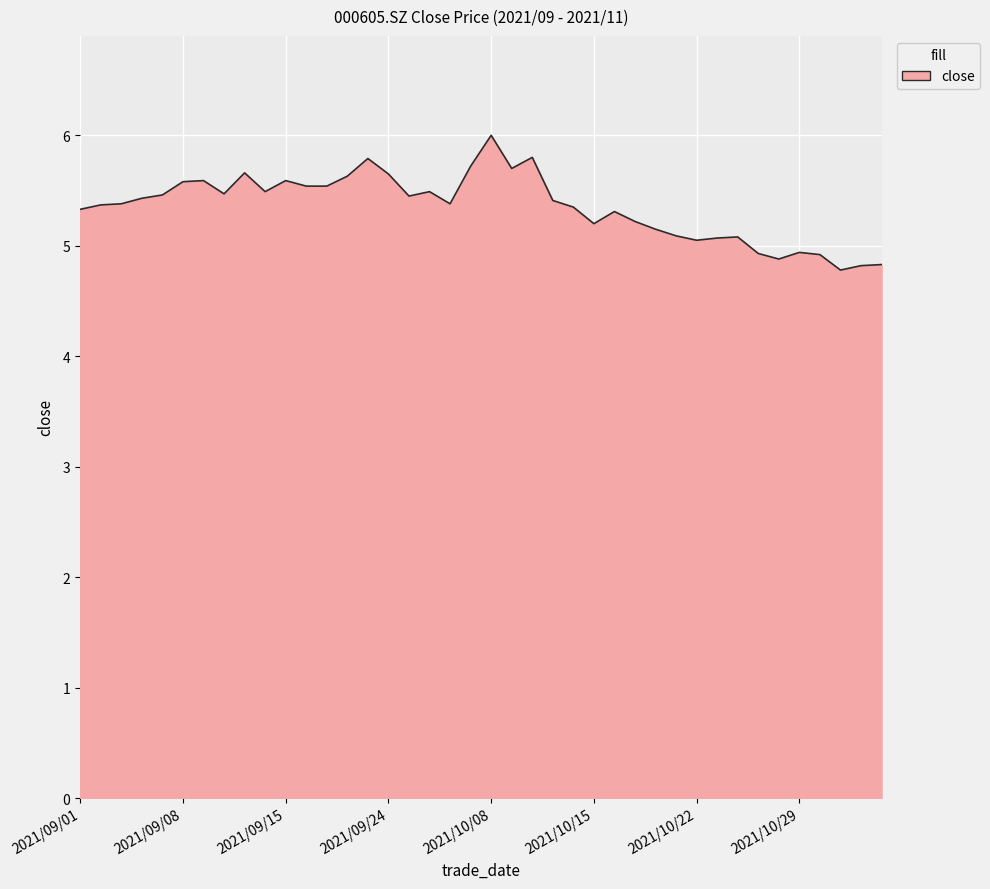

What is the smallest value displayed?

4.8